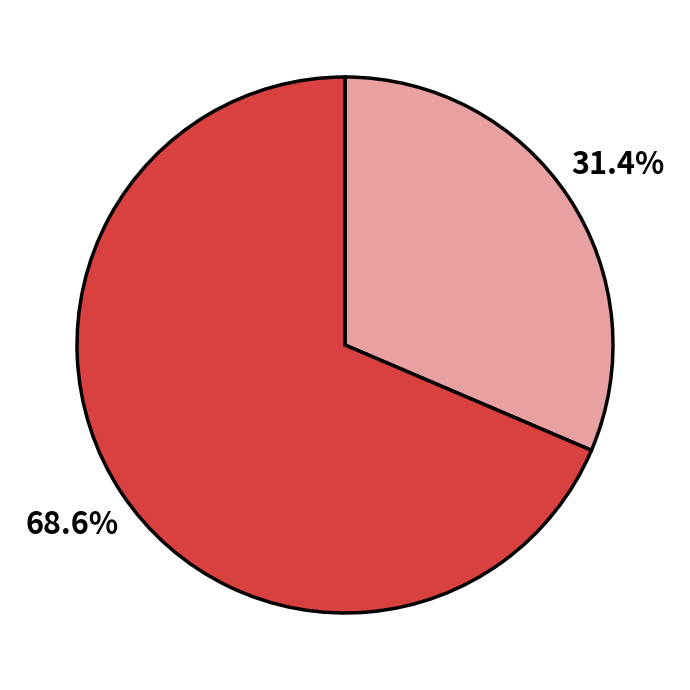

Is there any slice that represents more than half of the pie?

Yes